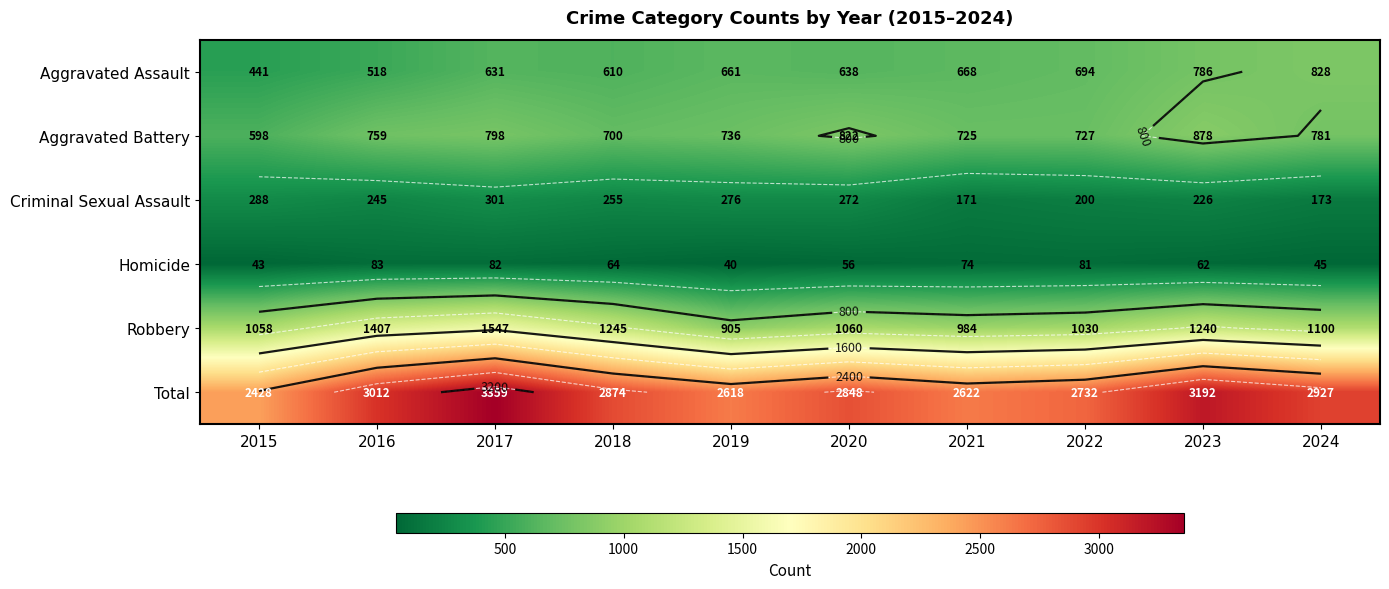

At which category is the sum across all series the highest?

2017